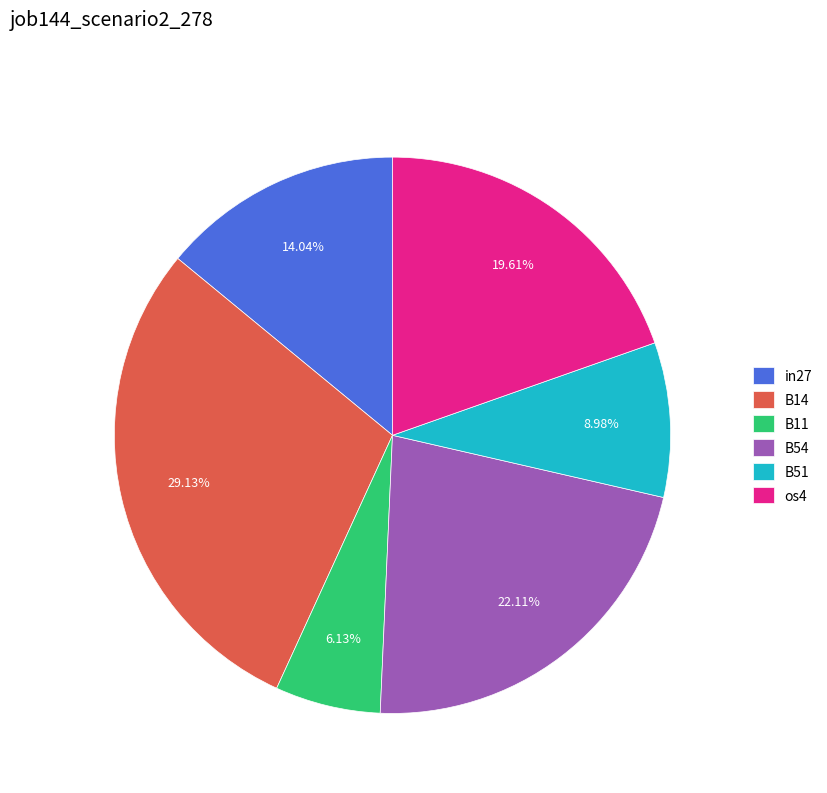

The B11 slice represents 6% of the pie. True or false?

True